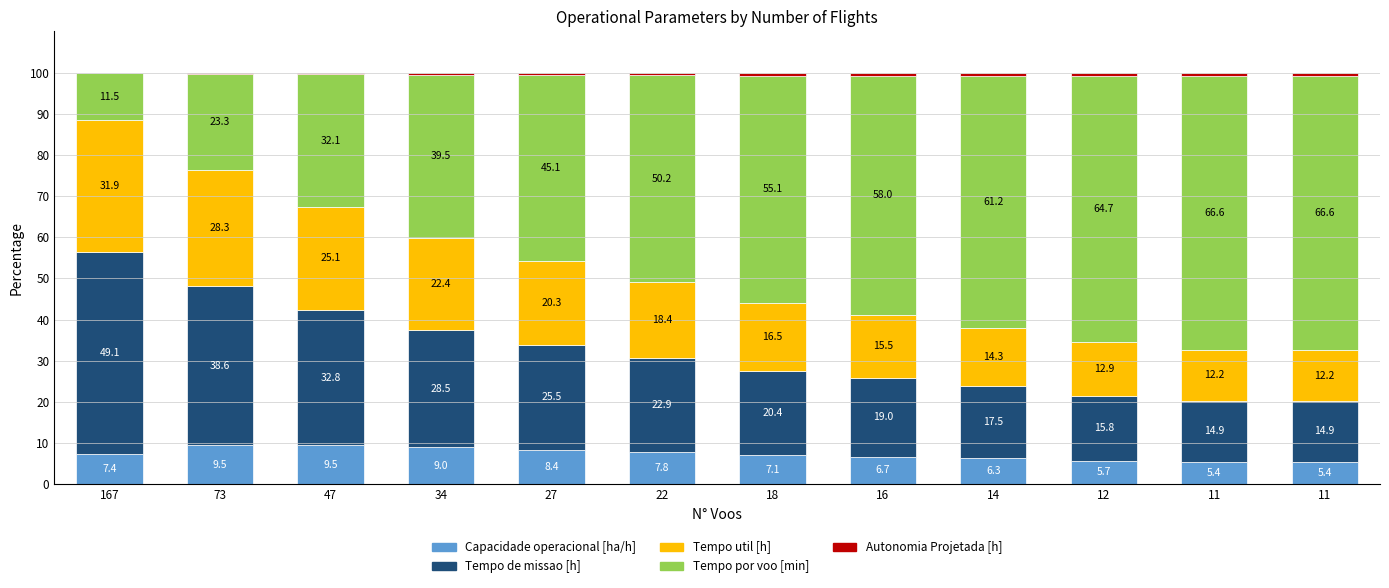

Which series has the largest total across all categories?

Tempo por voo [min]